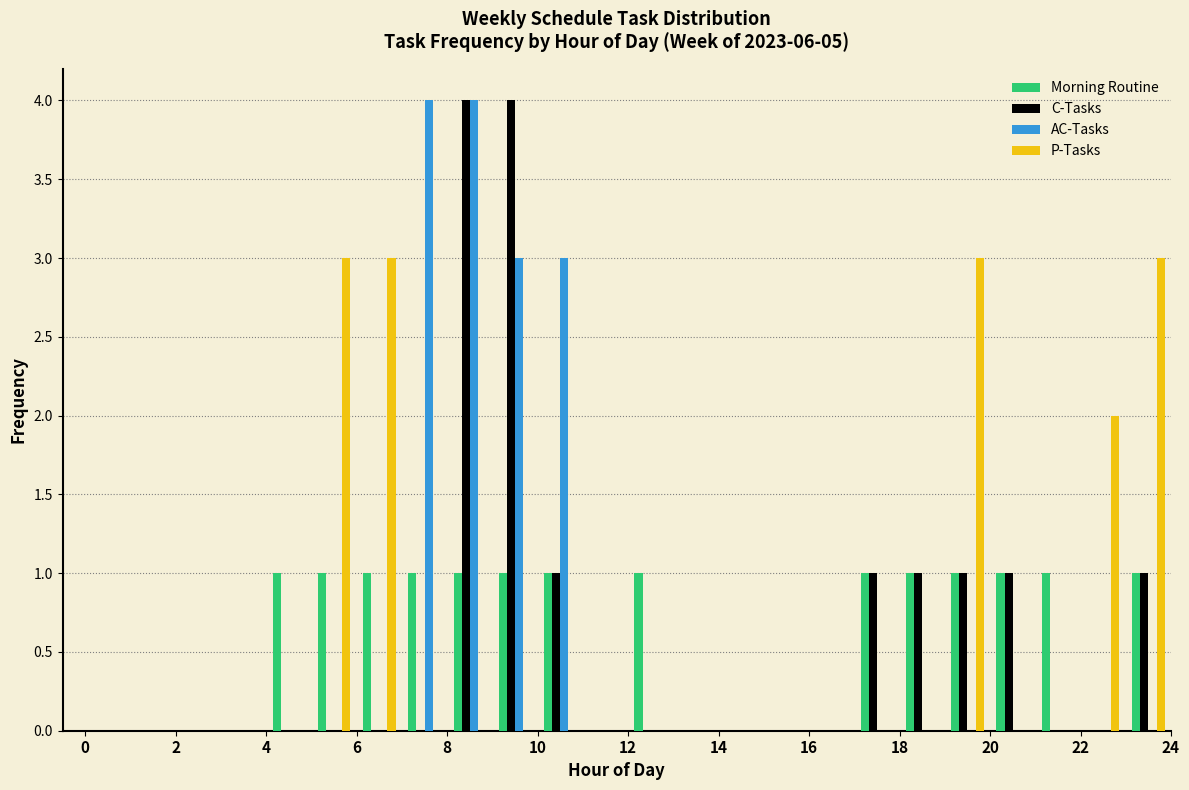

Reading left to right, transcribe this chart: for each range on the x-axis, give the height of each series' bar. The values are not printed on the chart, so give them approximately, as read against the axis.

0 to 1: Morning Routine=0	C-Tasks=0	AC-Tasks=0	P-Tasks=0
1 to 2: Morning Routine=0	C-Tasks=0	AC-Tasks=0	P-Tasks=0
2 to 3: Morning Routine=0	C-Tasks=0	AC-Tasks=0	P-Tasks=0
3 to 4: Morning Routine=0	C-Tasks=0	AC-Tasks=0	P-Tasks=0
4 to 5: Morning Routine=1	C-Tasks=0	AC-Tasks=0	P-Tasks=0
5 to 6: Morning Routine=1	C-Tasks=0	AC-Tasks=0	P-Tasks=3
6 to 7: Morning Routine=1	C-Tasks=0	AC-Tasks=0	P-Tasks=3
7 to 8: Morning Routine=1	C-Tasks=0	AC-Tasks=4	P-Tasks=0
8 to 9: Morning Routine=1	C-Tasks=4	AC-Tasks=4	P-Tasks=0
9 to 10: Morning Routine=1	C-Tasks=4	AC-Tasks=3	P-Tasks=0
10 to 11: Morning Routine=1	C-Tasks=1	AC-Tasks=3	P-Tasks=0
11 to 12: Morning Routine=0	C-Tasks=0	AC-Tasks=0	P-Tasks=0
12 to 13: Morning Routine=1	C-Tasks=0	AC-Tasks=0	P-Tasks=0
13 to 14: Morning Routine=0	C-Tasks=0	AC-Tasks=0	P-Tasks=0
14 to 15: Morning Routine=0	C-Tasks=0	AC-Tasks=0	P-Tasks=0
15 to 16: Morning Routine=0	C-Tasks=0	AC-Tasks=0	P-Tasks=0
16 to 17: Morning Routine=0	C-Tasks=0	AC-Tasks=0	P-Tasks=0
17 to 18: Morning Routine=1	C-Tasks=1	AC-Tasks=0	P-Tasks=0
18 to 19: Morning Routine=1	C-Tasks=1	AC-Tasks=0	P-Tasks=0
19 to 20: Morning Routine=1	C-Tasks=1	AC-Tasks=0	P-Tasks=3
20 to 21: Morning Routine=1	C-Tasks=1	AC-Tasks=0	P-Tasks=0
21 to 22: Morning Routine=1	C-Tasks=0	AC-Tasks=0	P-Tasks=0
22 to 23: Morning Routine=0	C-Tasks=0	AC-Tasks=0	P-Tasks=2
23 to 24: Morning Routine=1	C-Tasks=1	AC-Tasks=0	P-Tasks=3